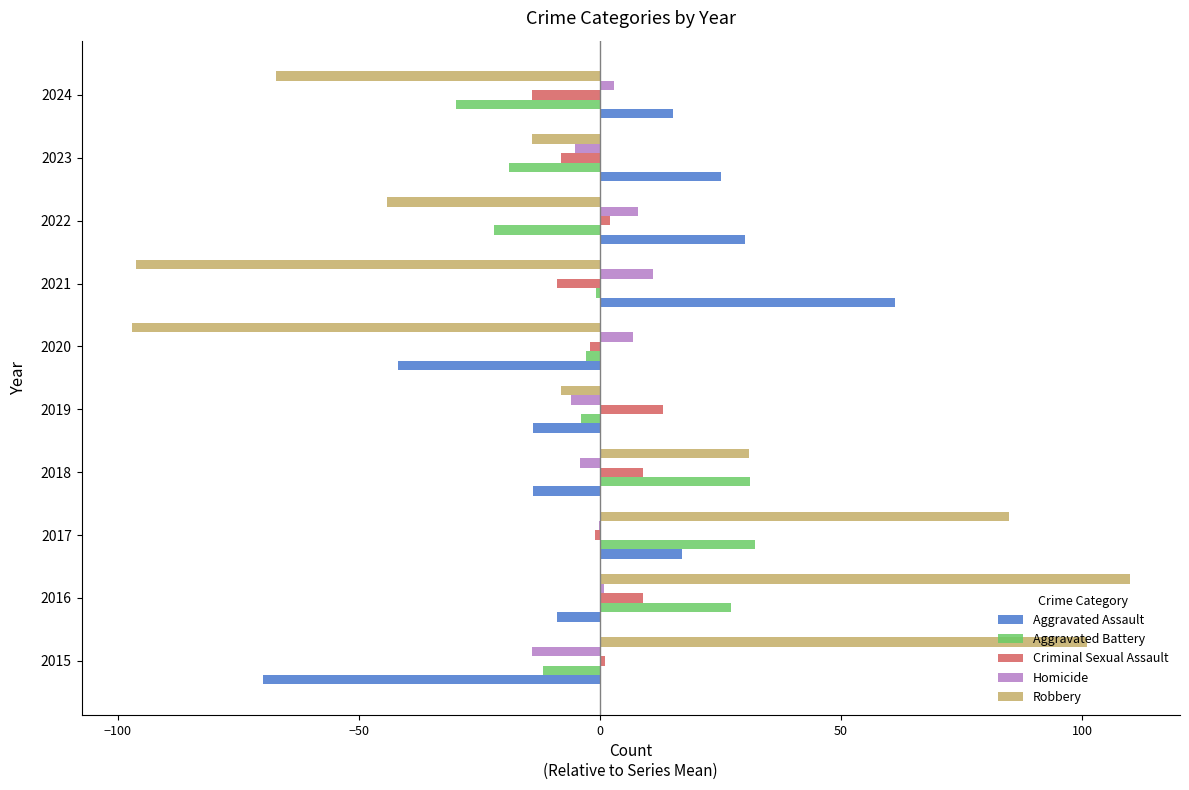

Between 2015 and 2017, which series saw the biggest shift?

Aggravated Assault